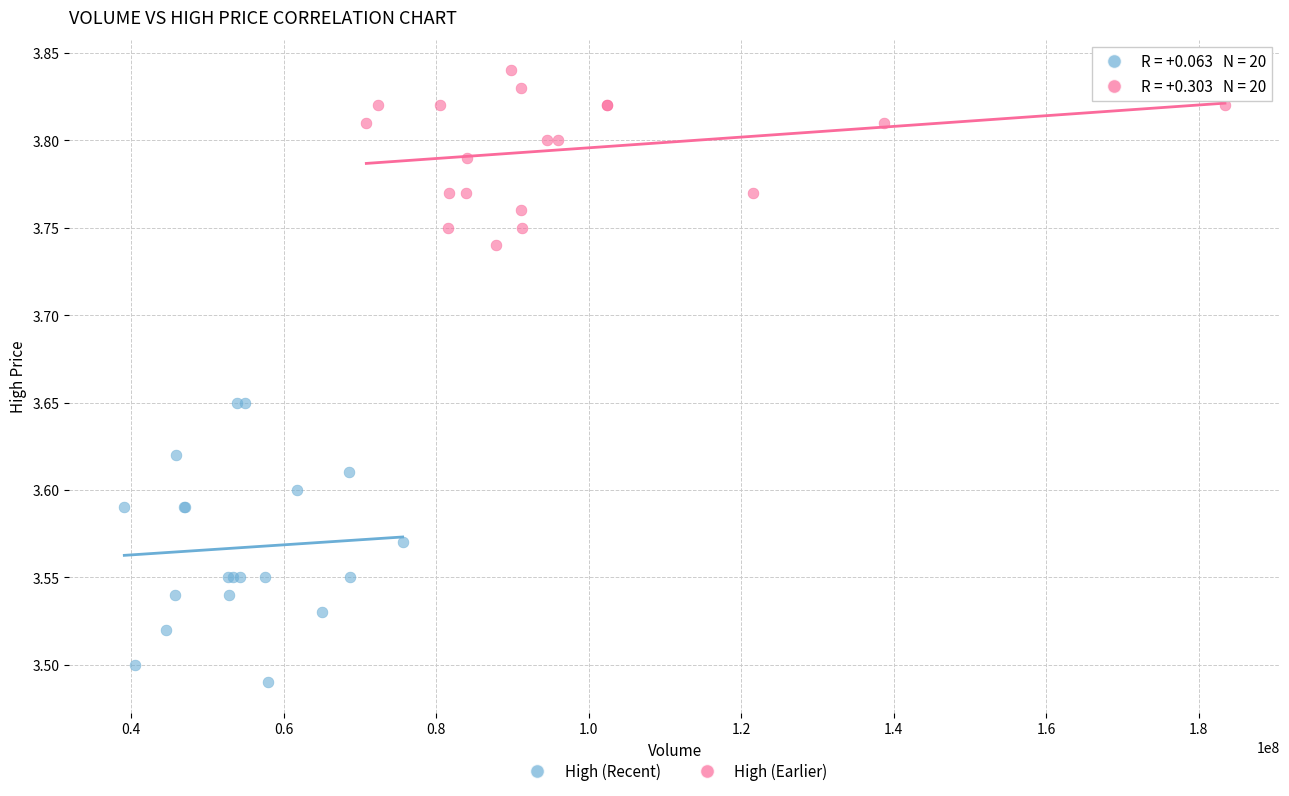

Which series reaches the minimum Y coordinate?

High (Recent)